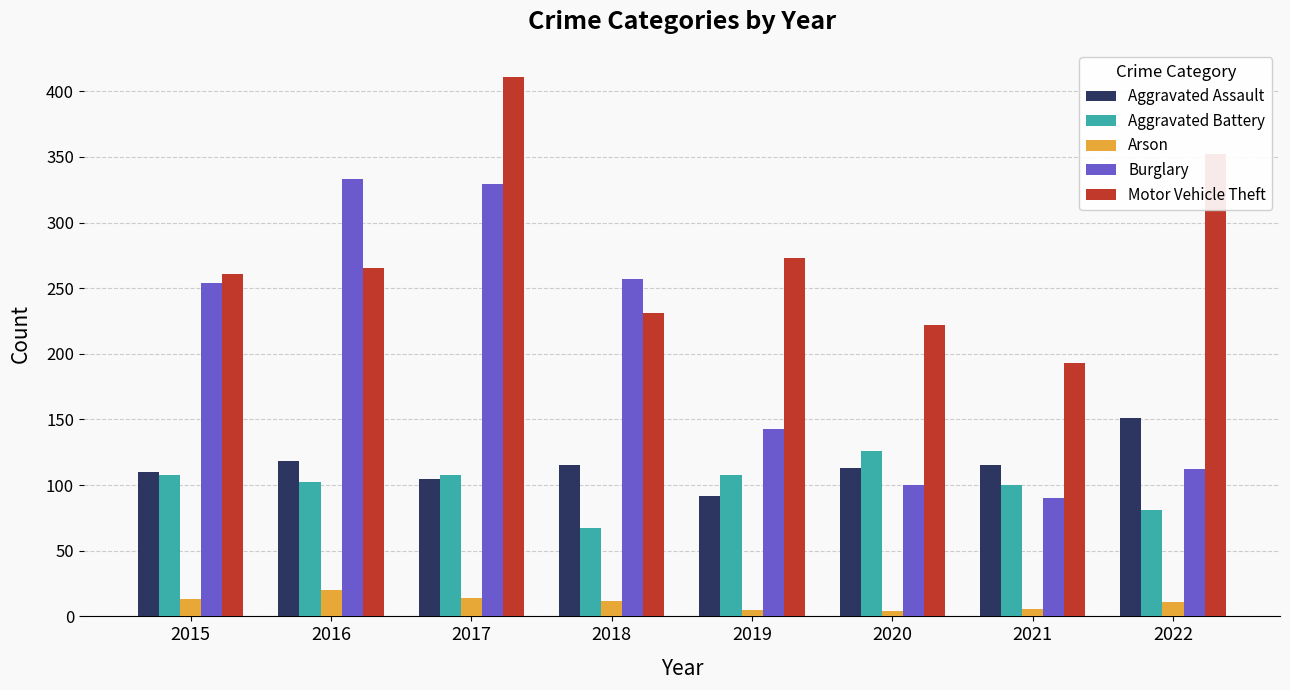

Which series has the largest total across all categories?

Motor Vehicle Theft